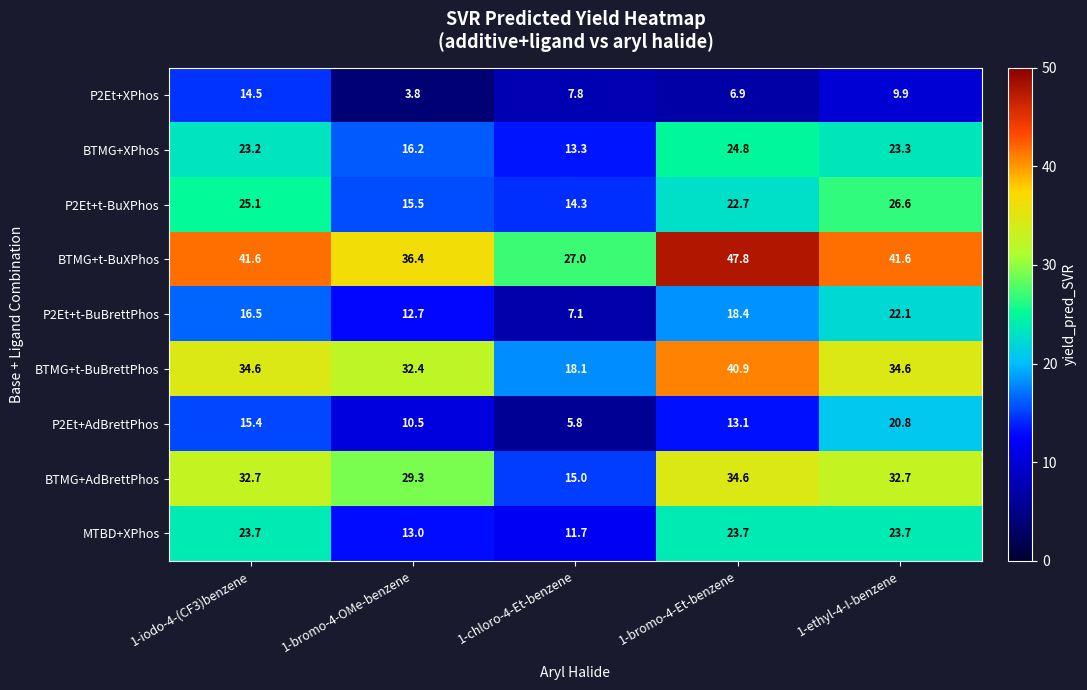

Which category has the highest value in the P2Et+t-BuXPhos series?

1-ethyl-4-I-benzene